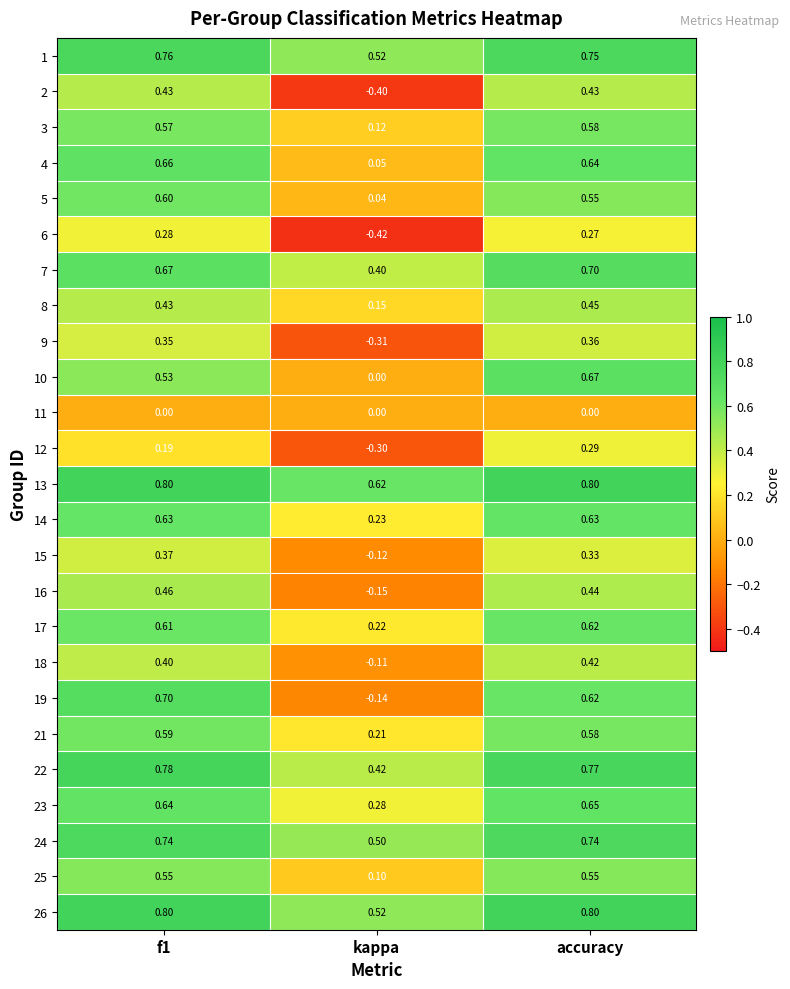

How many data points does each series have?

3